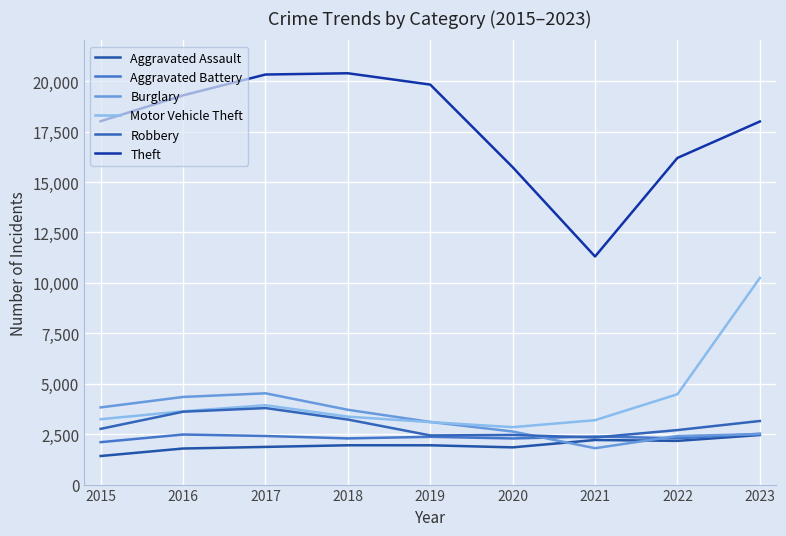

What are all the series names shown in the legend?

Aggravated Assault, Aggravated Battery, Burglary, Motor Vehicle Theft, Robbery, Theft